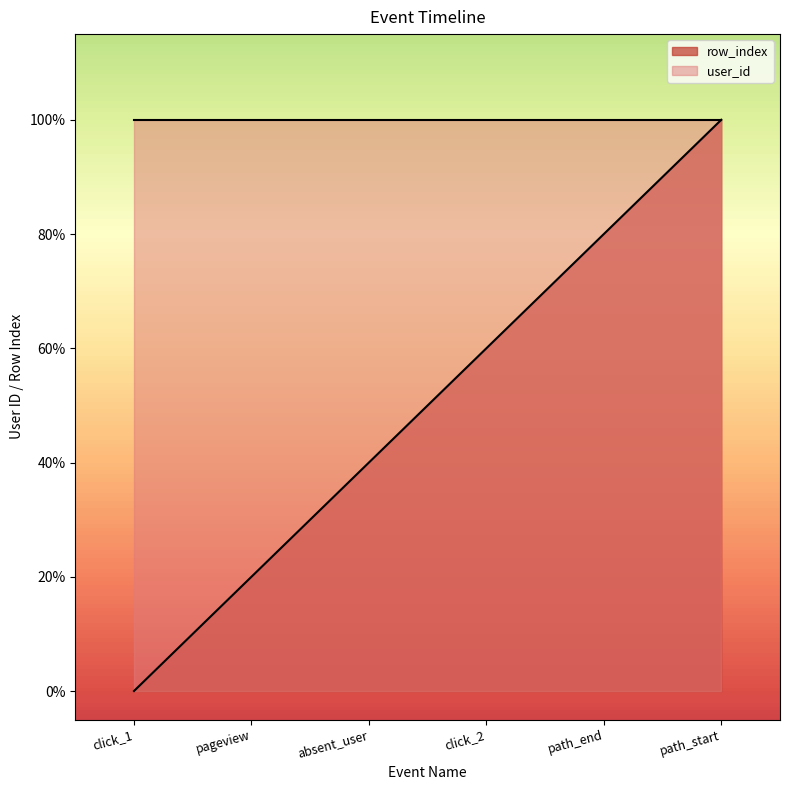

List the labels in order of value, largest first.

path_start, path_end, click_2, absent_user, pageview, click_1